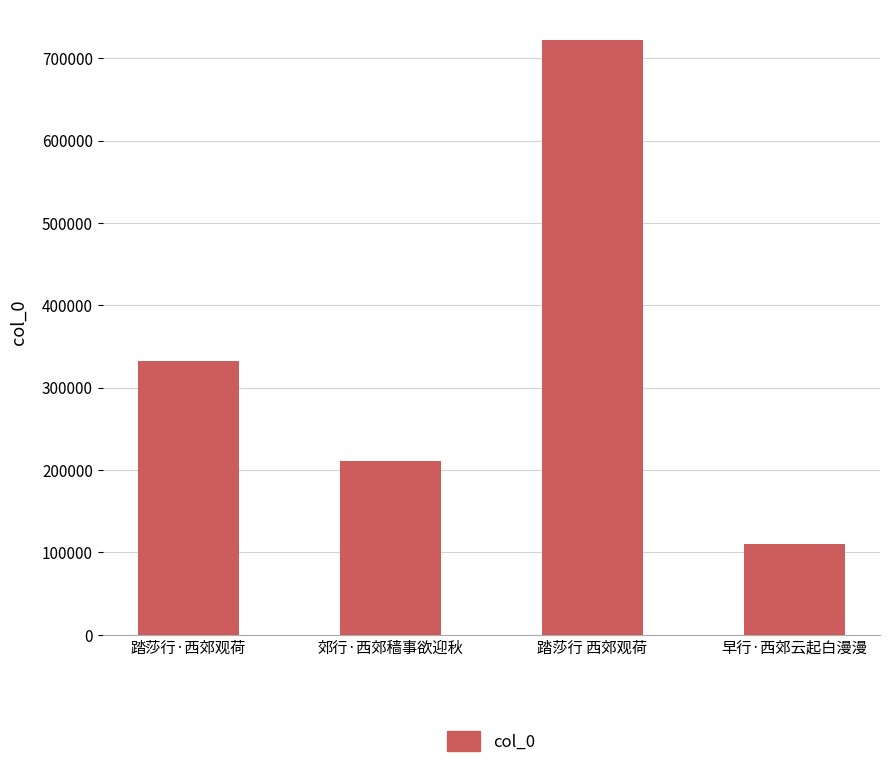

What is the change in value from 踏莎行·西郊观荷 to 郊行·西郊穑事欲迎秋?

-121845